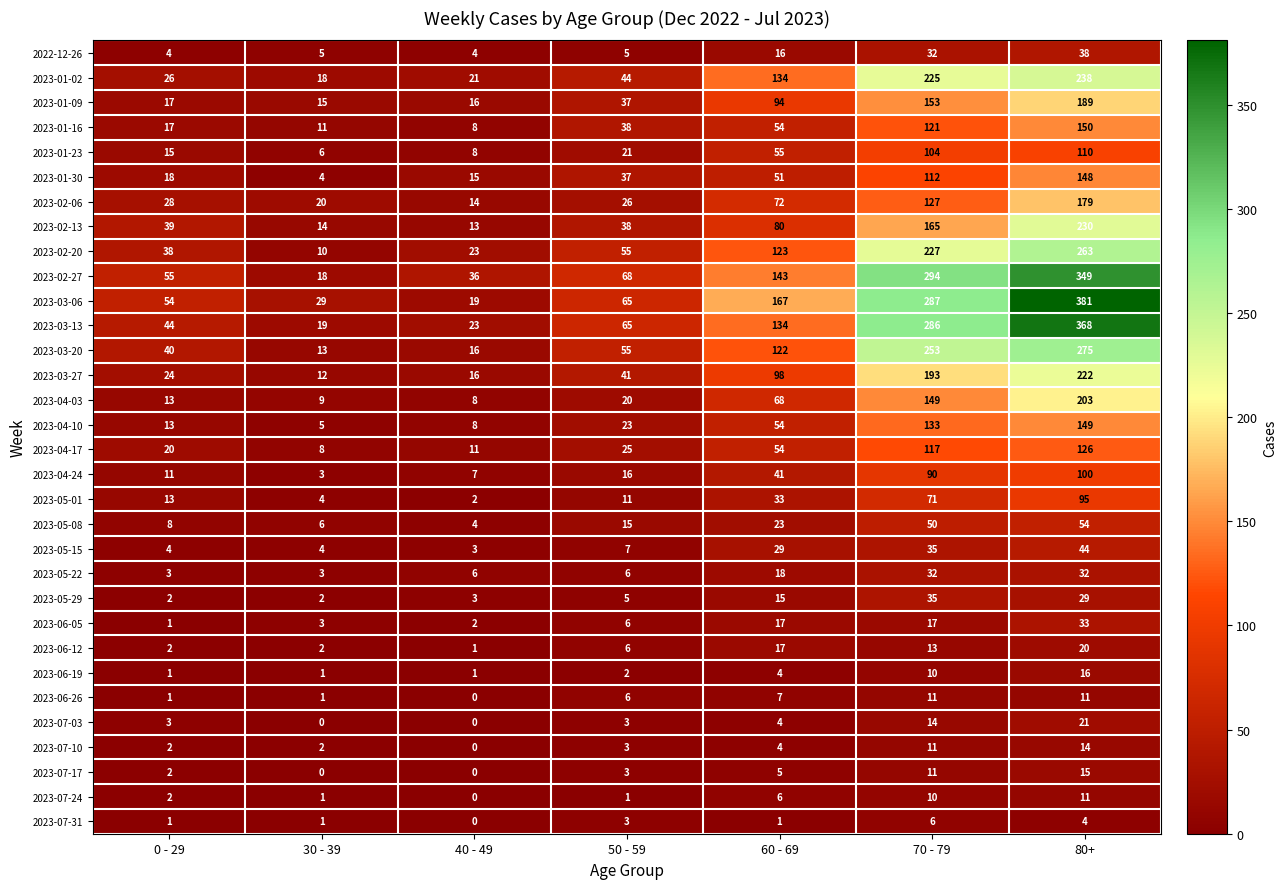

True or false: 2023-05-29 has a value of 50 at 80+.

False